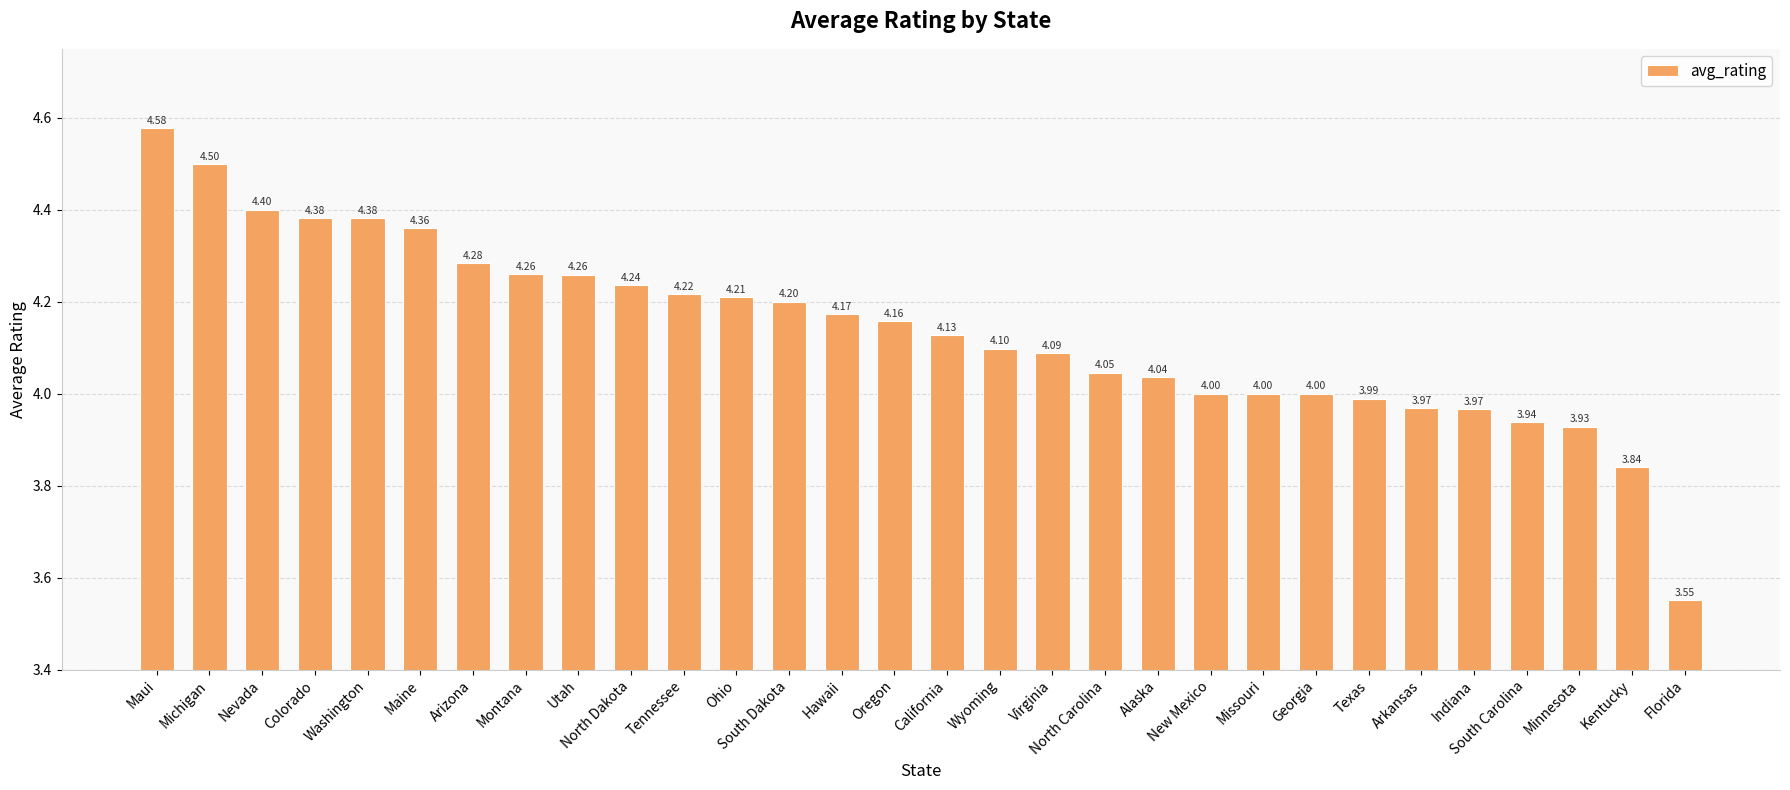

How many bars are there in total?

30